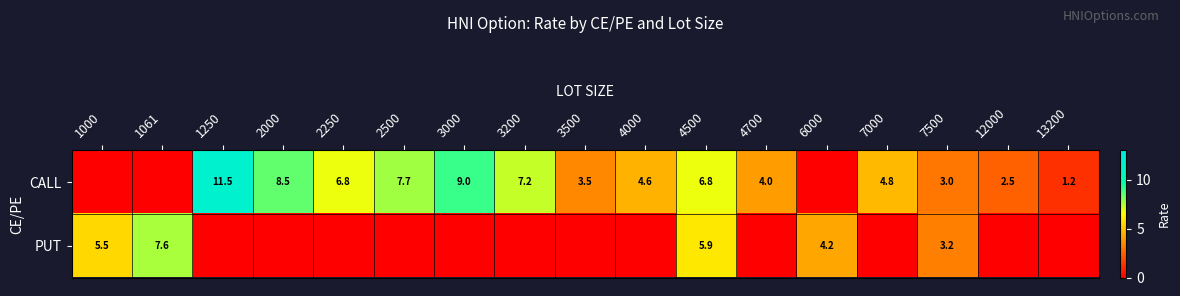

True or false: CALL has a value of 9.0 at 3000.

True